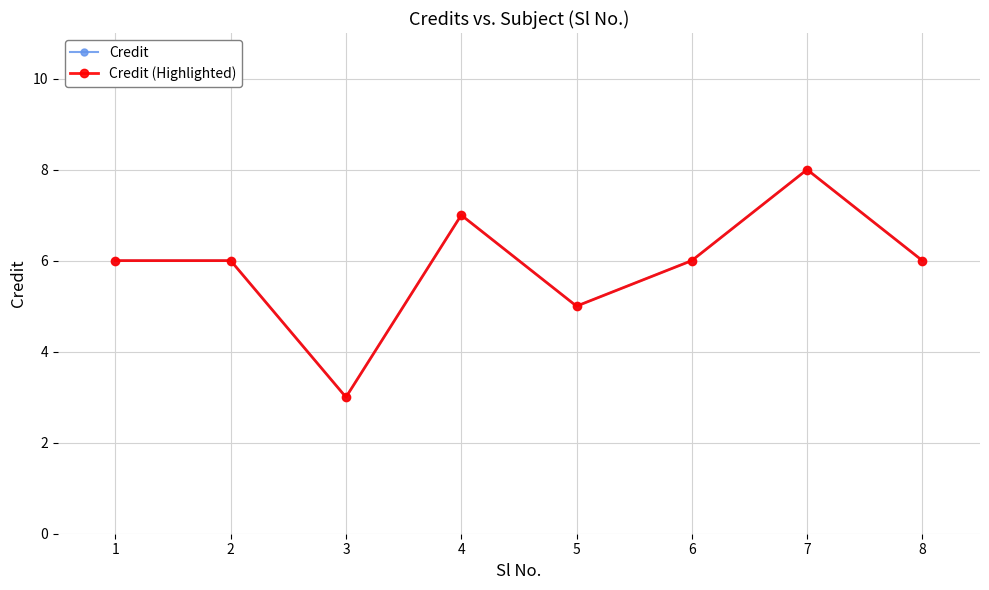

At which category is the sum across all series the highest?

7